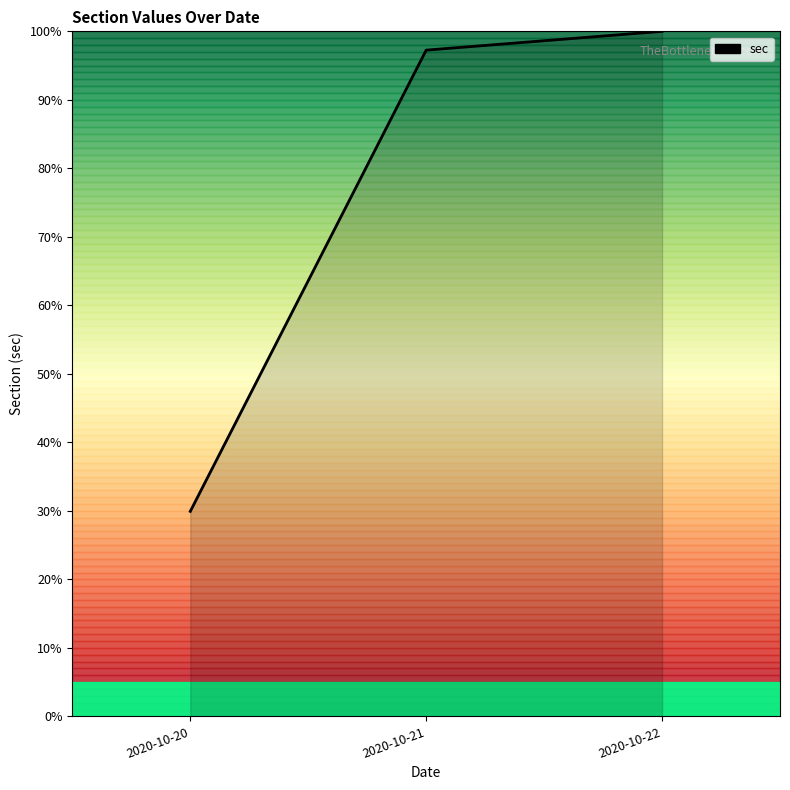

Between 2020-10-21 and 2020-10-20, which is larger?

2020-10-21